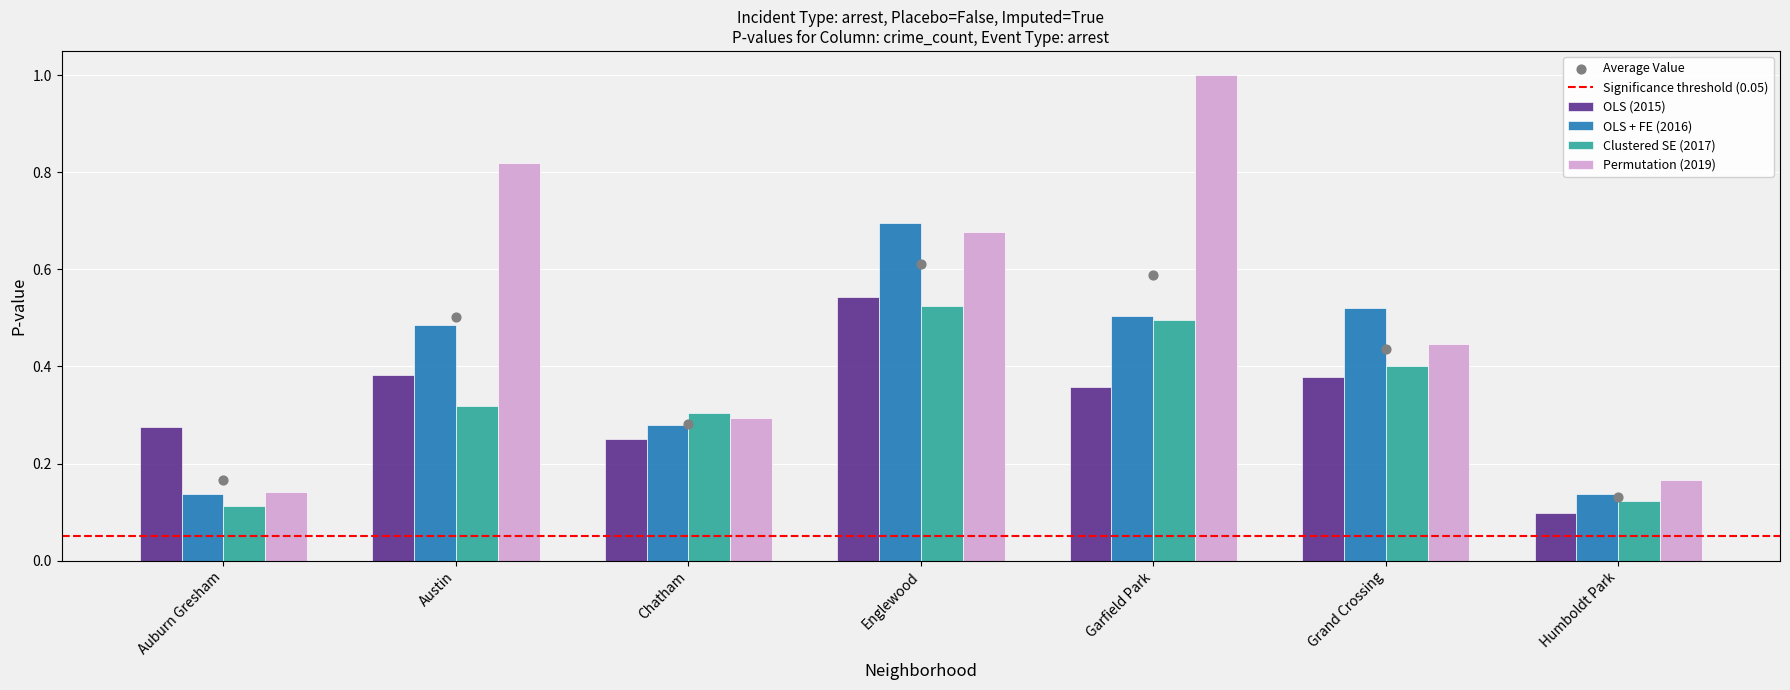

Which series reaches the minimum Y coordinate?

OLS (2015)